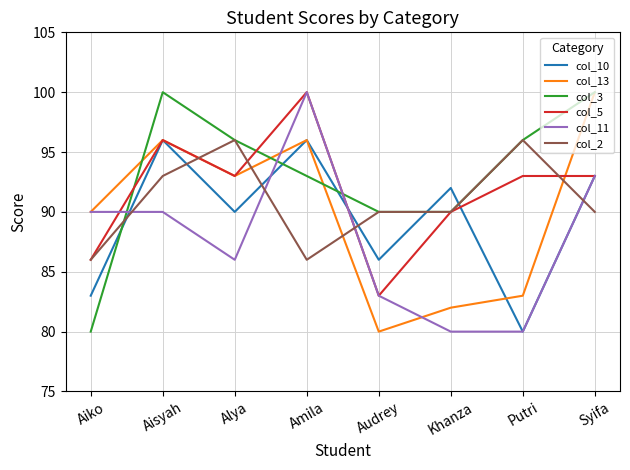

Reading left to right, what are all the values shown in this chart?

col_10: 83	96	90	96	86	92	80	93
col_13: 90	96	93	96	80	82	83	100
col_3: 80	100	96	93	90	90	96	100
col_5: 86	96	93	100	83	90	93	93
col_11: 90	90	86	100	83	80	80	93
col_2: 86	93	96	86	90	90	96	90